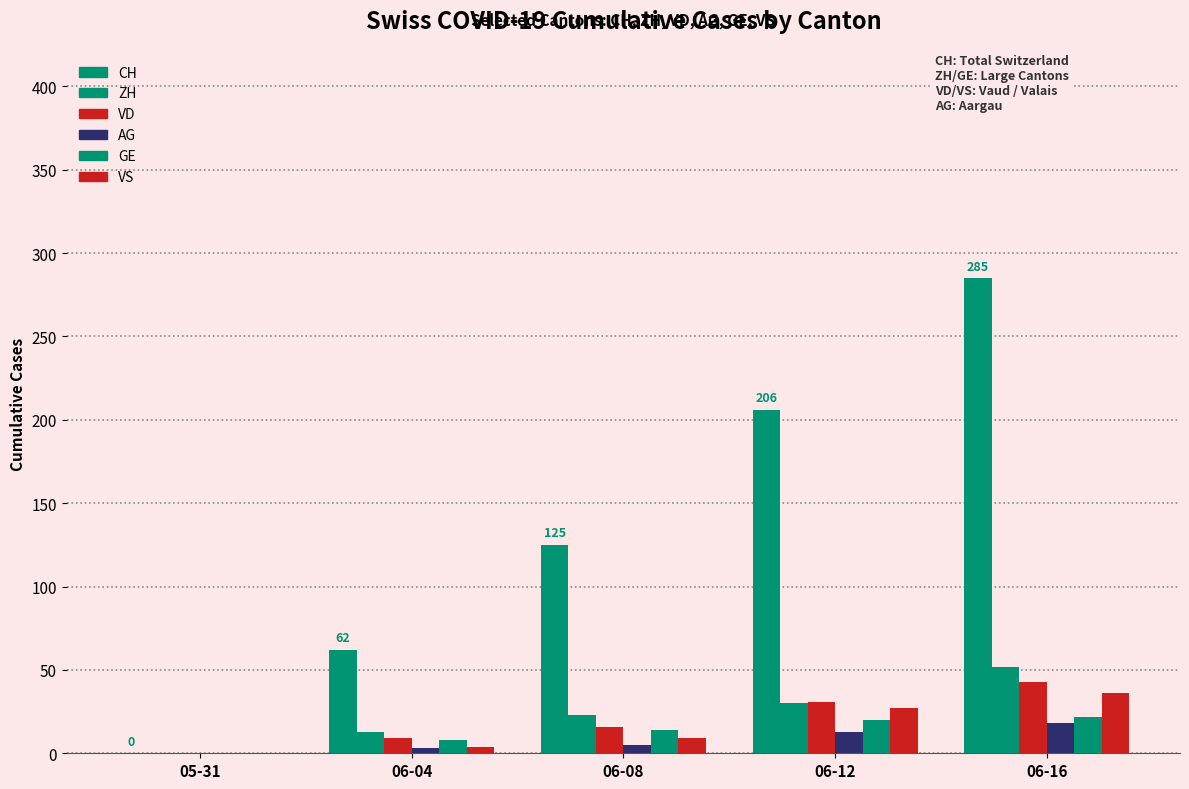

How many positive values does the GE series have?

4